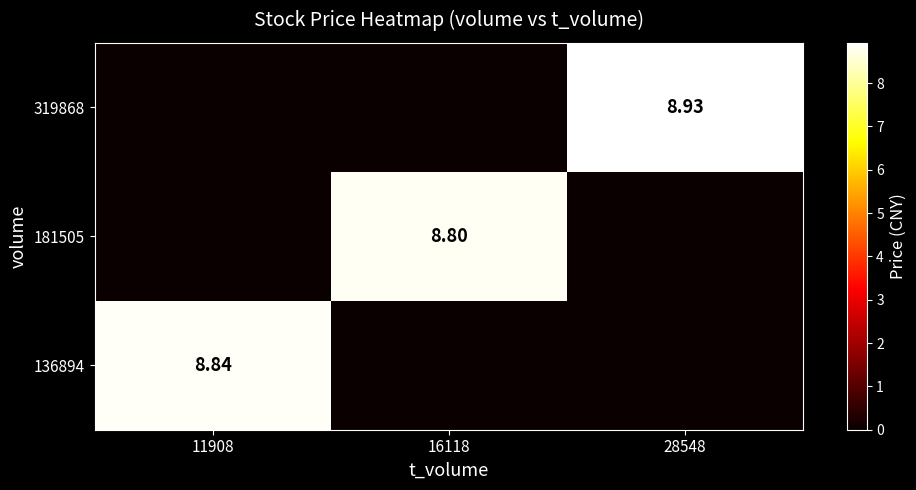

How many positive values does the 319868 series have?

1